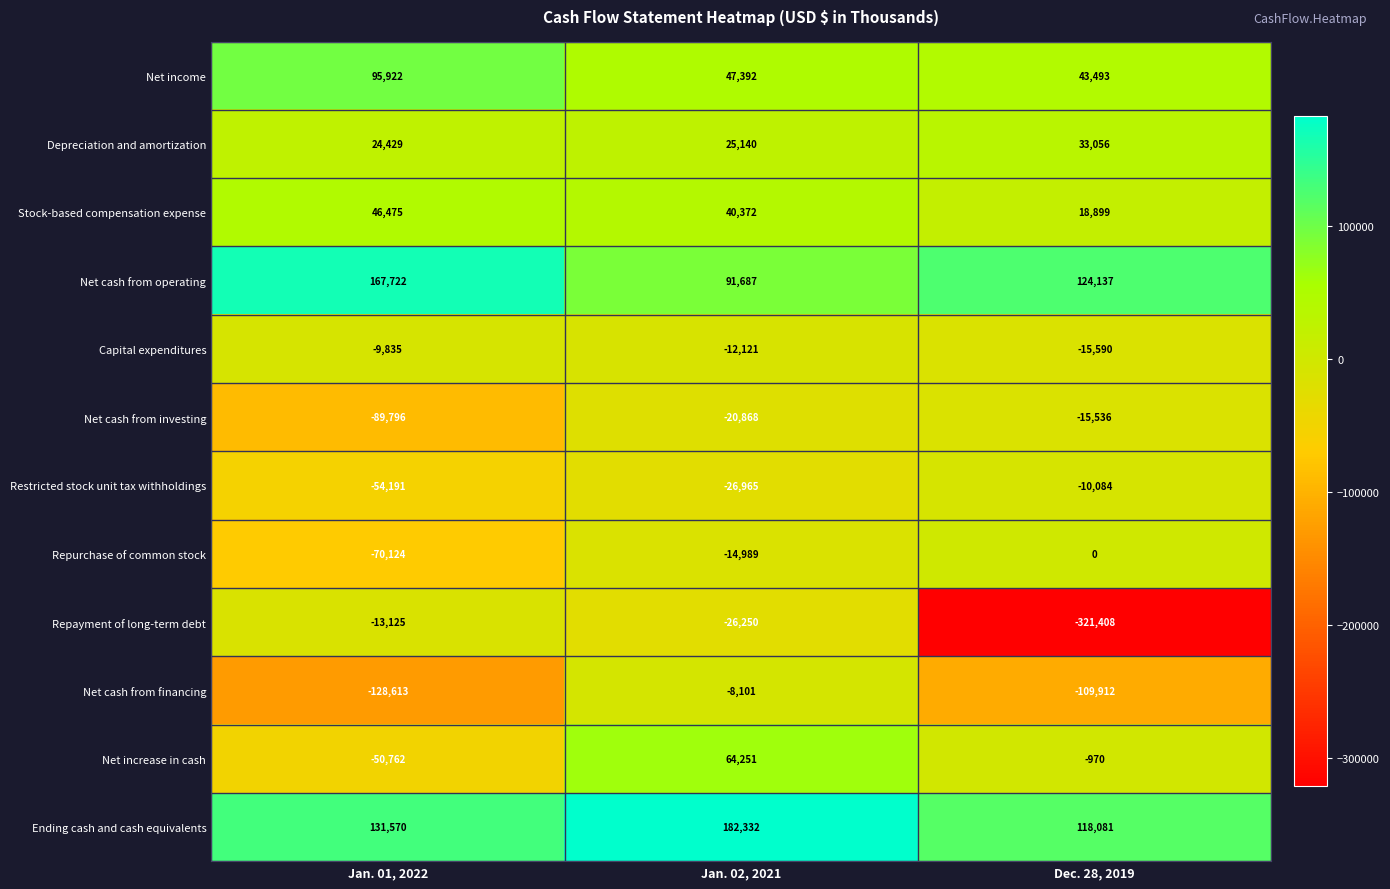

Is it true that Repayment of long-term debt equals -8911 at Jan. 01, 2022?

False